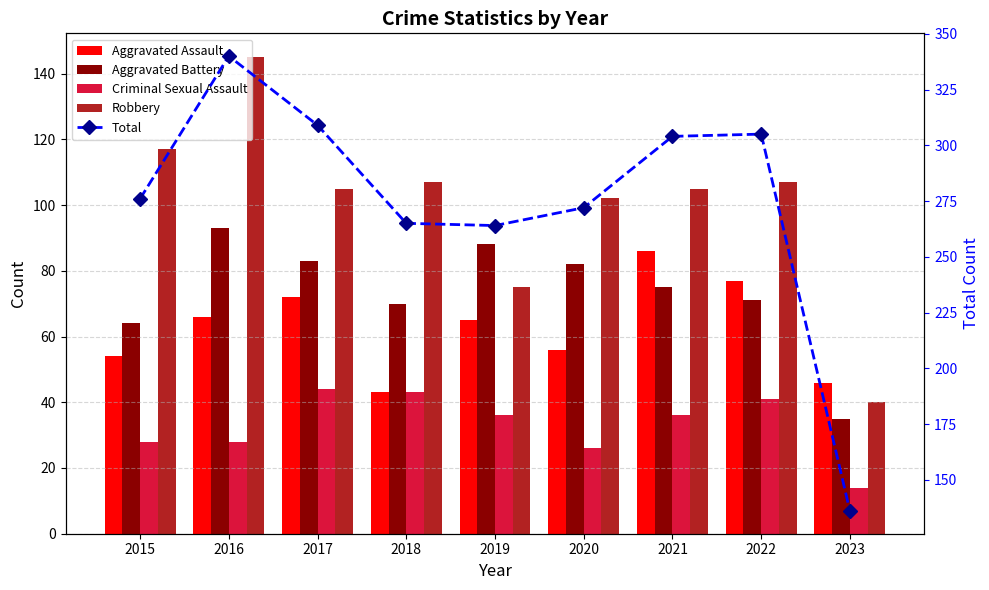

Reading left to right, list all the values displayed in this chart.

Aggravated Assault: 2015=54	2016=66	2017=72	2018=43	2019=65	2020=56	2021=86	2022=77	2023=46
Aggravated Battery: 2015=64	2016=93	2017=83	2018=70	2019=88	2020=82	2021=75	2022=71	2023=35
Criminal Sexual Assault: 2015=28	2016=28	2017=44	2018=43	2019=36	2020=26	2021=36	2022=41	2023=14
Robbery: 2015=117	2016=145	2017=105	2018=107	2019=75	2020=102	2021=105	2022=107	2023=40
Total: 2015=276	2016=340	2017=309	2018=265	2019=264	2020=272	2021=304	2022=305	2023=136